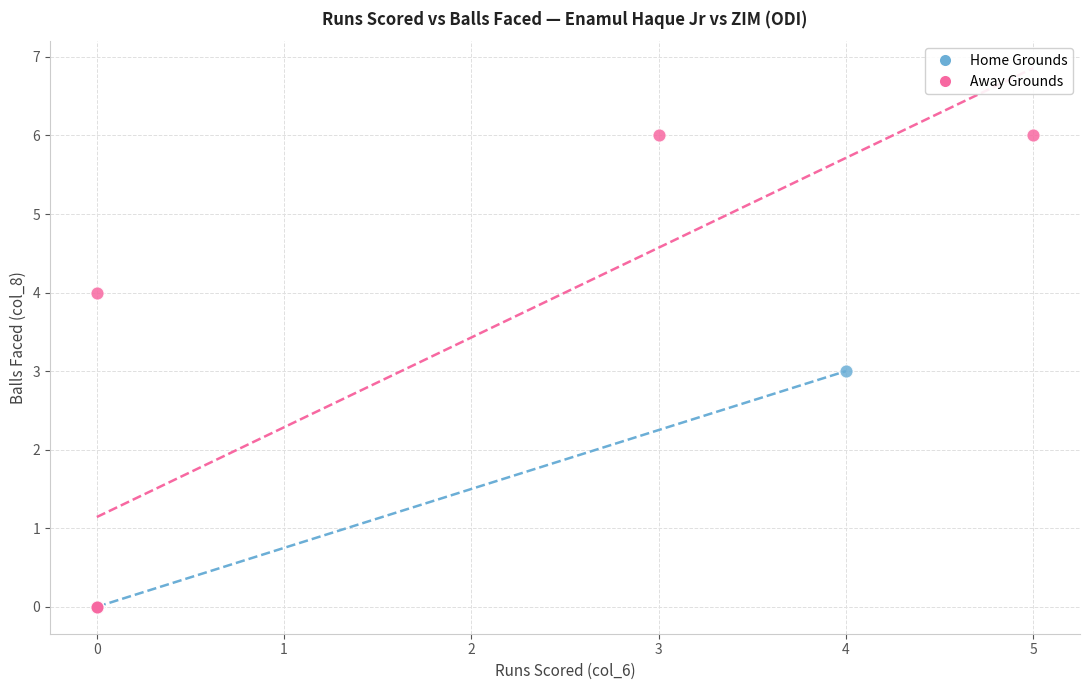

Which series reaches the maximum Y coordinate?

Away Grounds